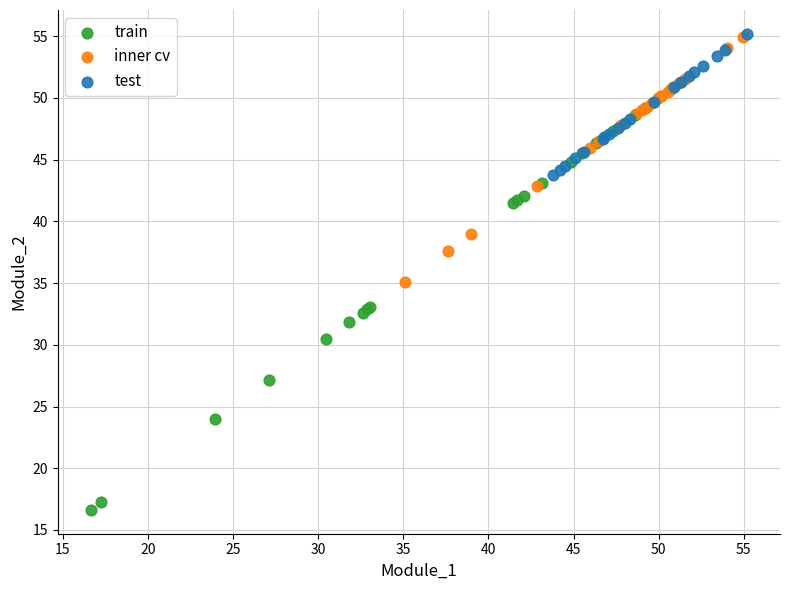

Which series reaches the minimum Y coordinate?

train